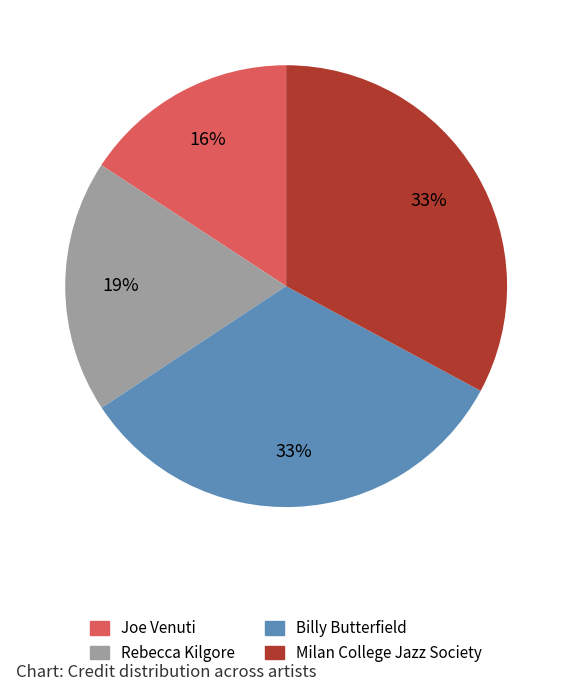

Which slice is the smallest?

Joe Venuti